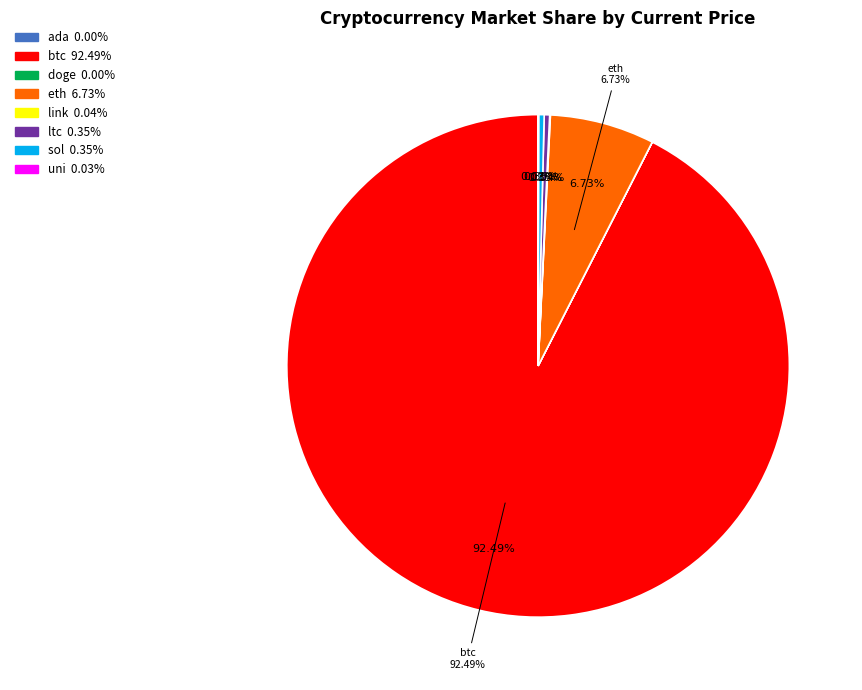

Does any single category account for the majority?

Yes